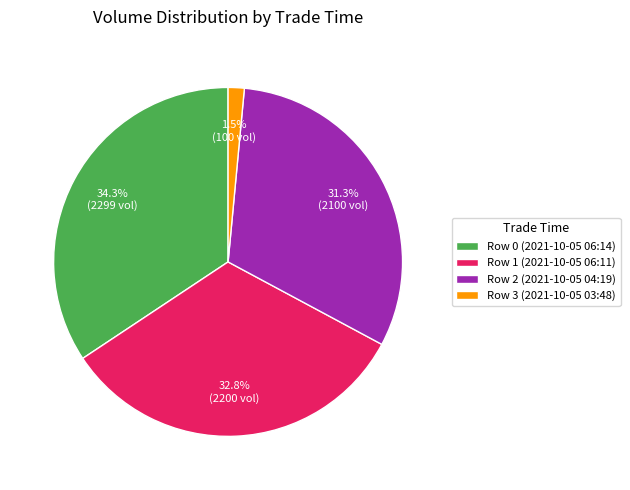

To the nearest percent, what is the combined percentage of Row 0 (2021-10-05 06:14) and Row 3 (2021-10-05 03:48)?

36%